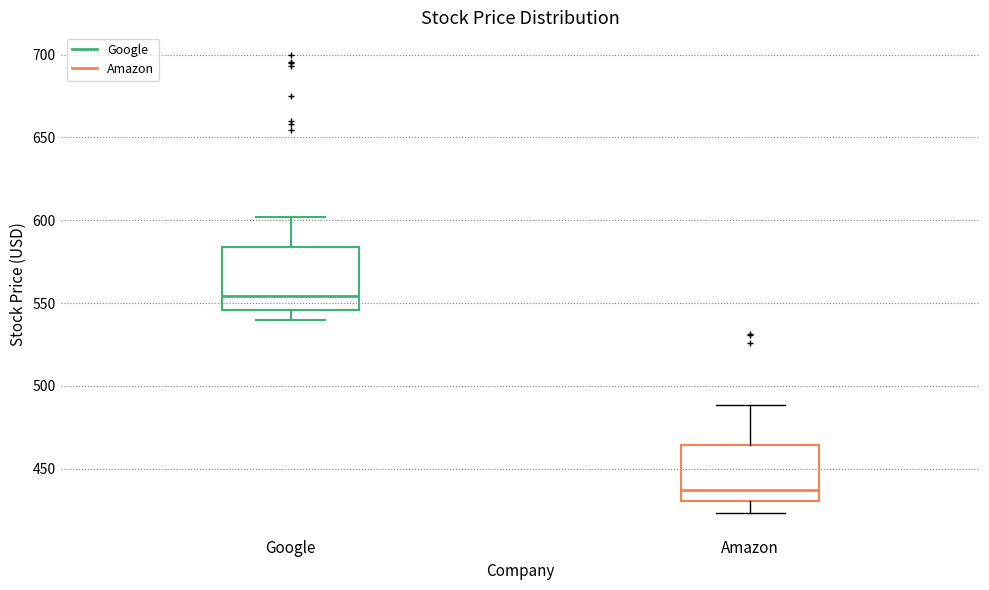

Which box has the lowest median line?

Amazon